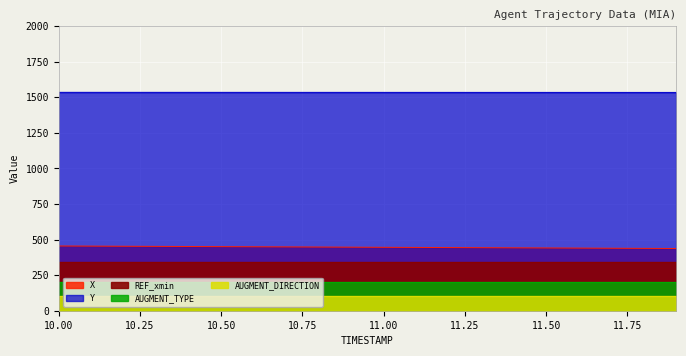

What is the difference between the highest and lowest values at 16?

1533.8